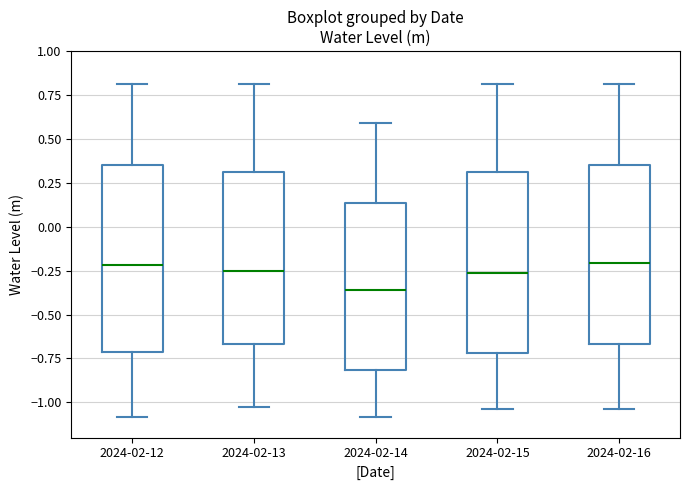

Reading left to right, read every box against the y-axis: the position of its median line, the range the box covers, and the ends of its whiskers. The values are not printed on the chart, so give them approximately, as read against the axis.

2024-02-12: median -0.20, box -0.70 to 0.35, whiskers -1.10 to 0.80
2024-02-13: median -0.25, box -0.65 to 0.30, whiskers -1.00 to 0.80
2024-02-14: median -0.35, box -0.80 to 0.15, whiskers -1.10 to 0.60
2024-02-15: median -0.25, box -0.70 to 0.30, whiskers -1.05 to 0.80
2024-02-16: median -0.20, box -0.65 to 0.35, whiskers -1.05 to 0.80